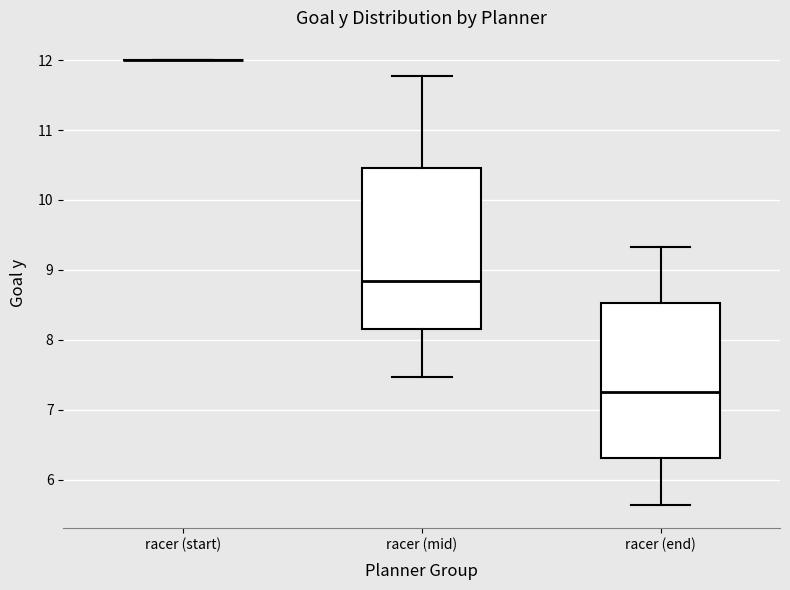

Reading left to right, transcribe this box plot: for each box, give where its median line is, the range the box spans, and where its two whiskers end, as read against the y-axis. The values are not printed on the chart, so give them approximately, as read against the axis.

racer (start): box collapsed to a line at 12.0, whiskers 12.0 to 12.0
racer (mid): median 8.8, box 8.1 to 10.5, whiskers 7.5 to 11.8
racer (end): median 7.2, box 6.3 to 8.5, whiskers 5.6 to 9.3